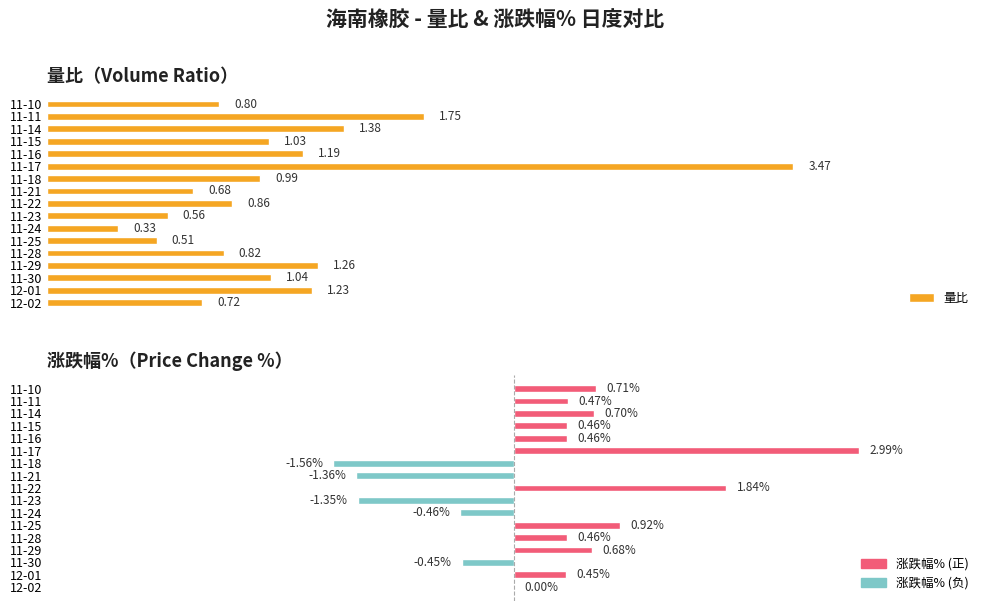

Which series has the largest total across all categories?

量比